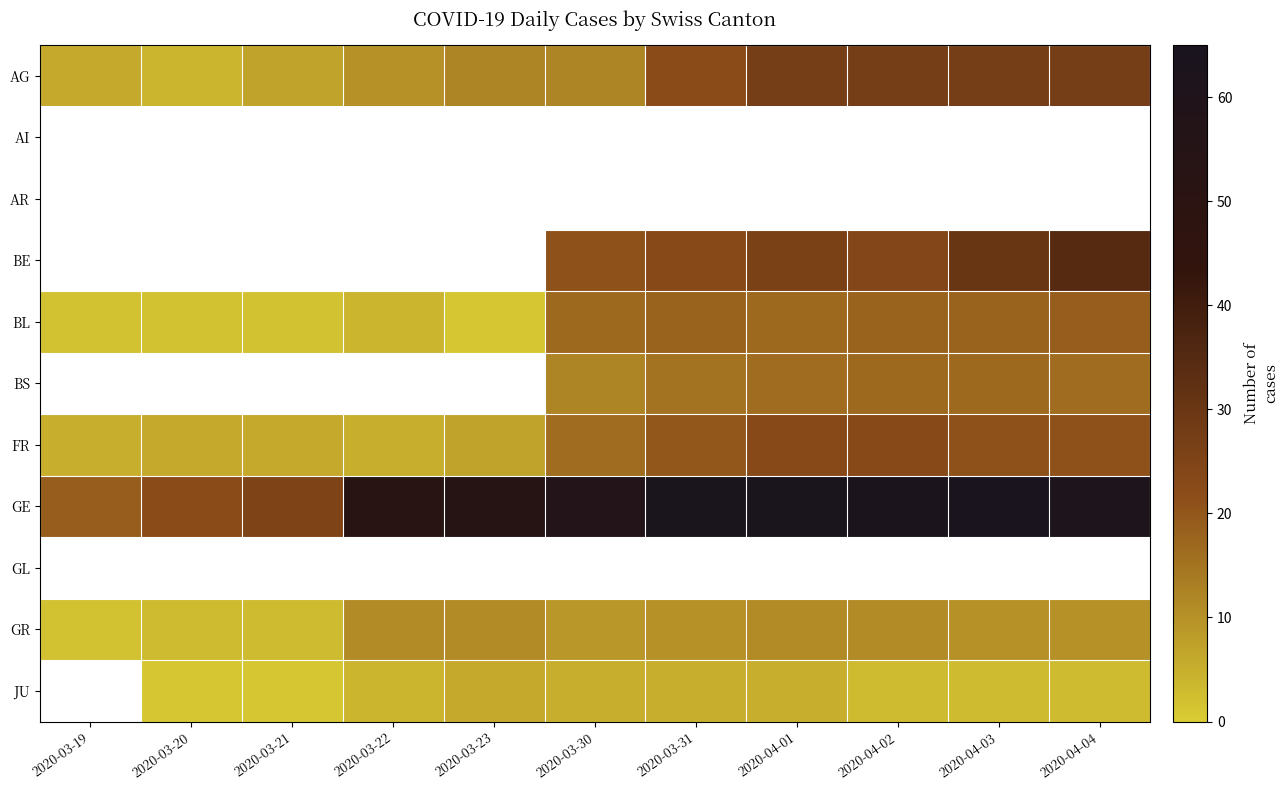

What is the sum of the AG values at 2020-03-21 and 2020-04-04?

34.0